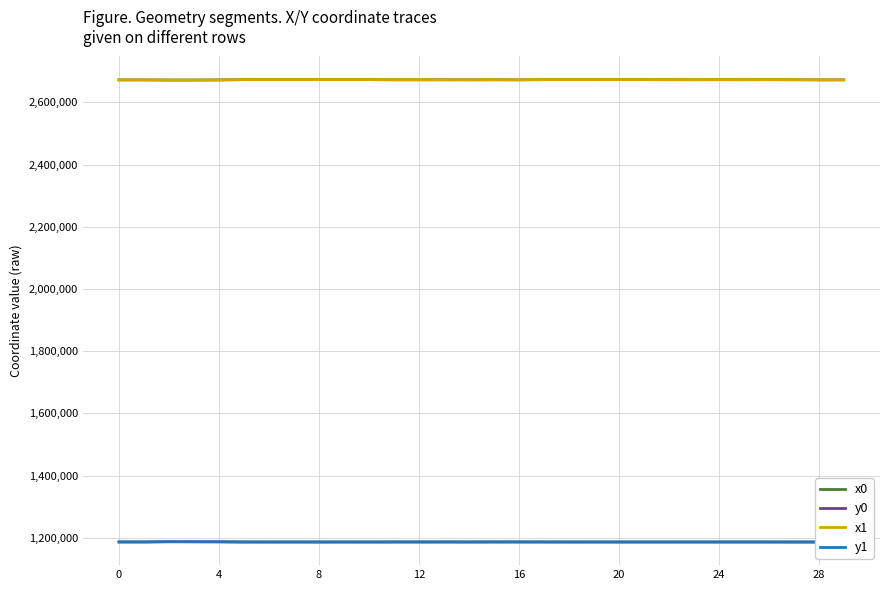

Which series has the largest range (max minus min)?

x0